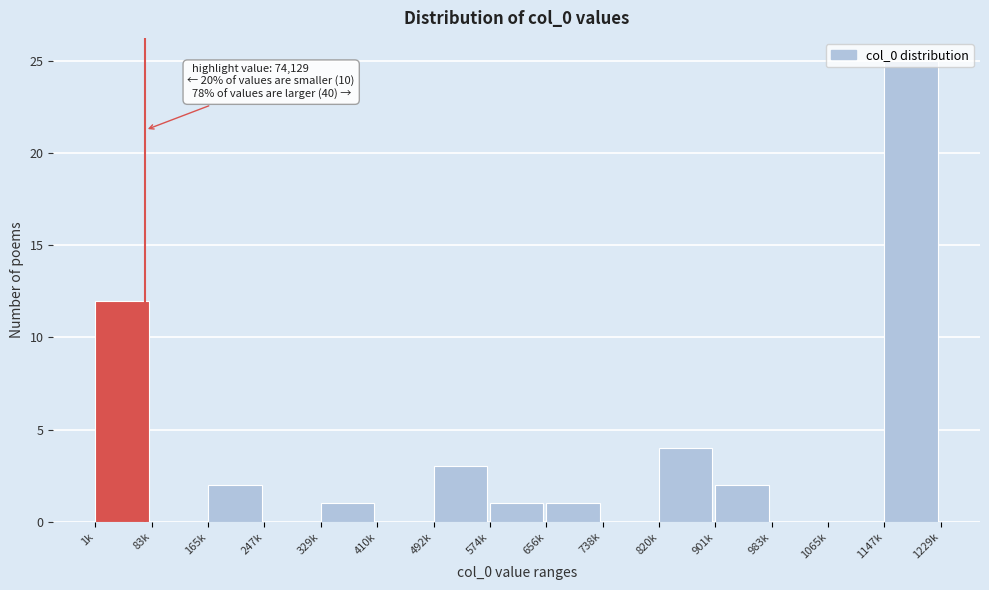

Which label corresponds to the largest value in the chart?

1147k